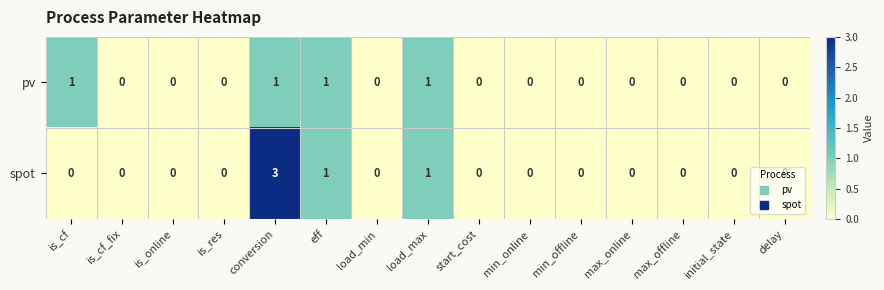

Which category has the highest value in the spot series?

conversion